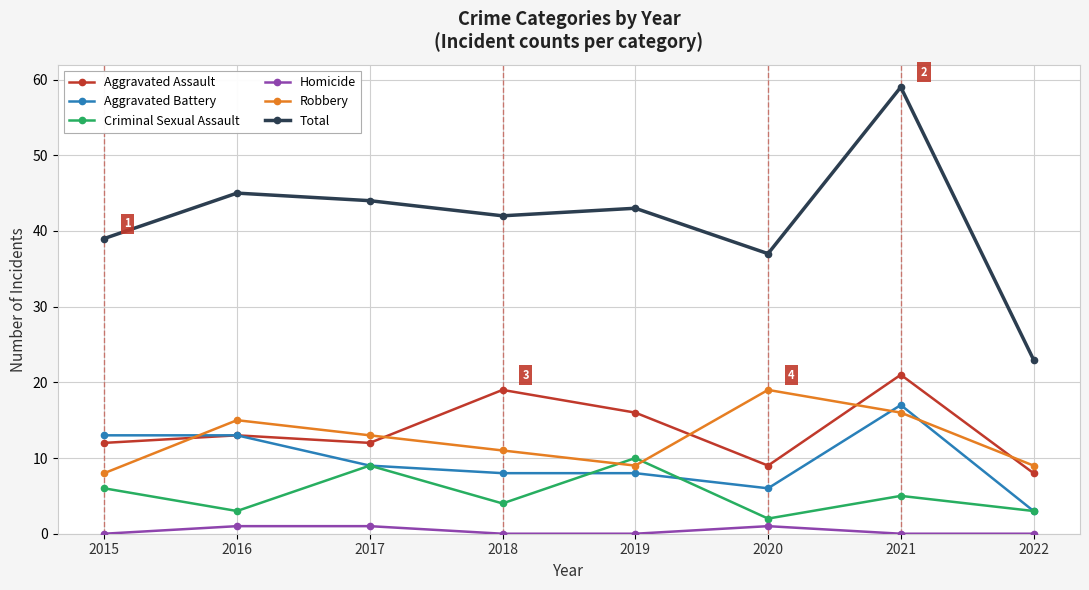

At which category is the sum across all series the highest?

2021